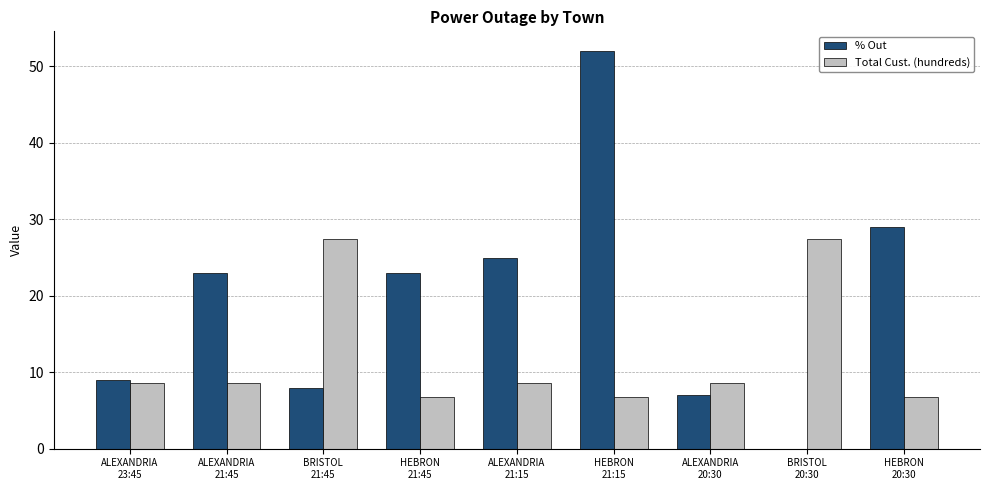

Which series has the largest total across all categories?

% Out